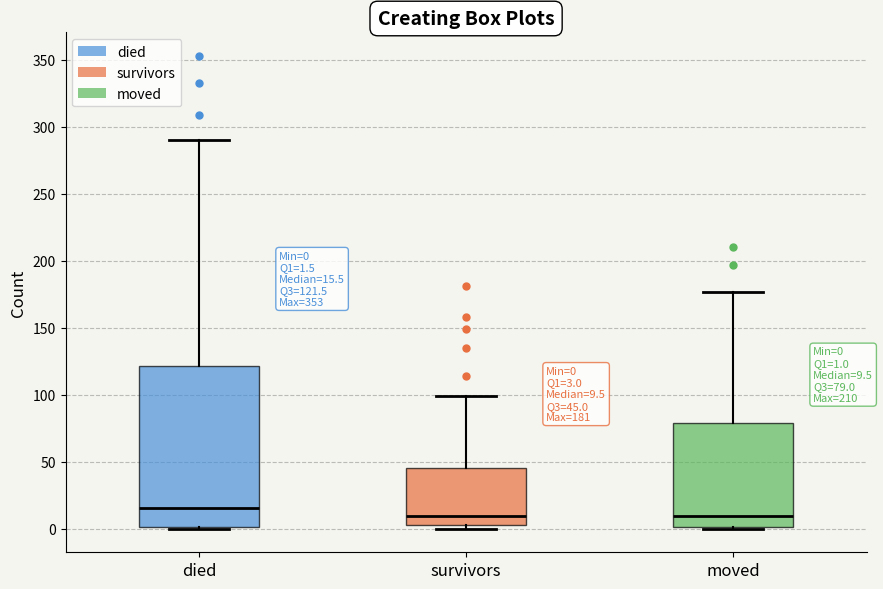

Which box is the tallest, from its lower edge to its upper edge?

died